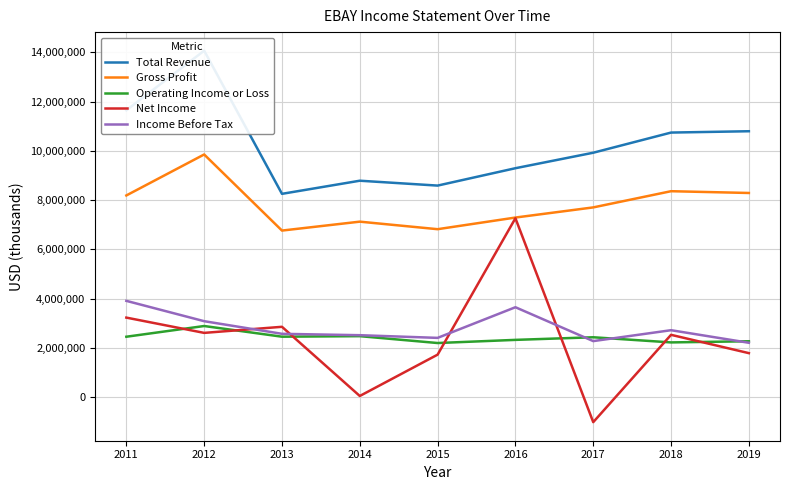

Which category has the lowest value across all series?

2017